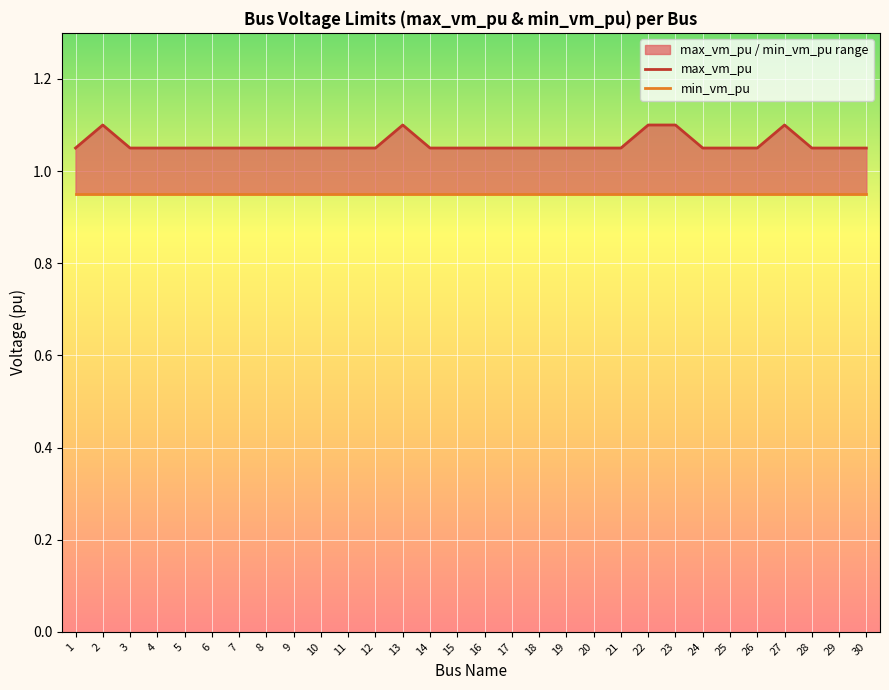

Rank the series by their average value, from lowest to highest.

min_vm_pu, max_vm_pu